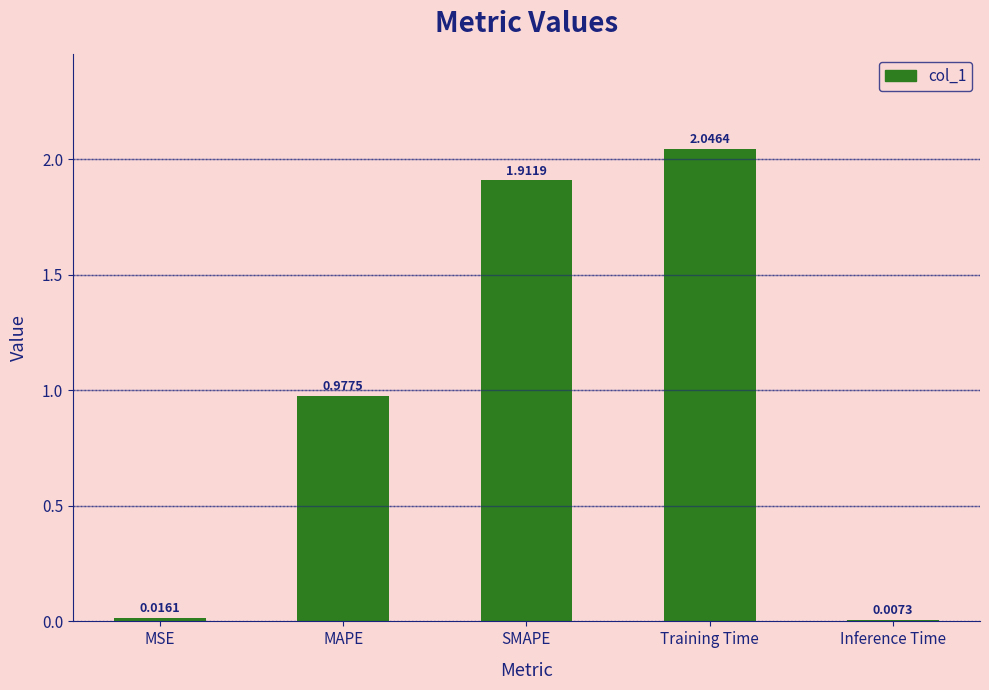

Where is the data nearest to the value 1?

MAPE